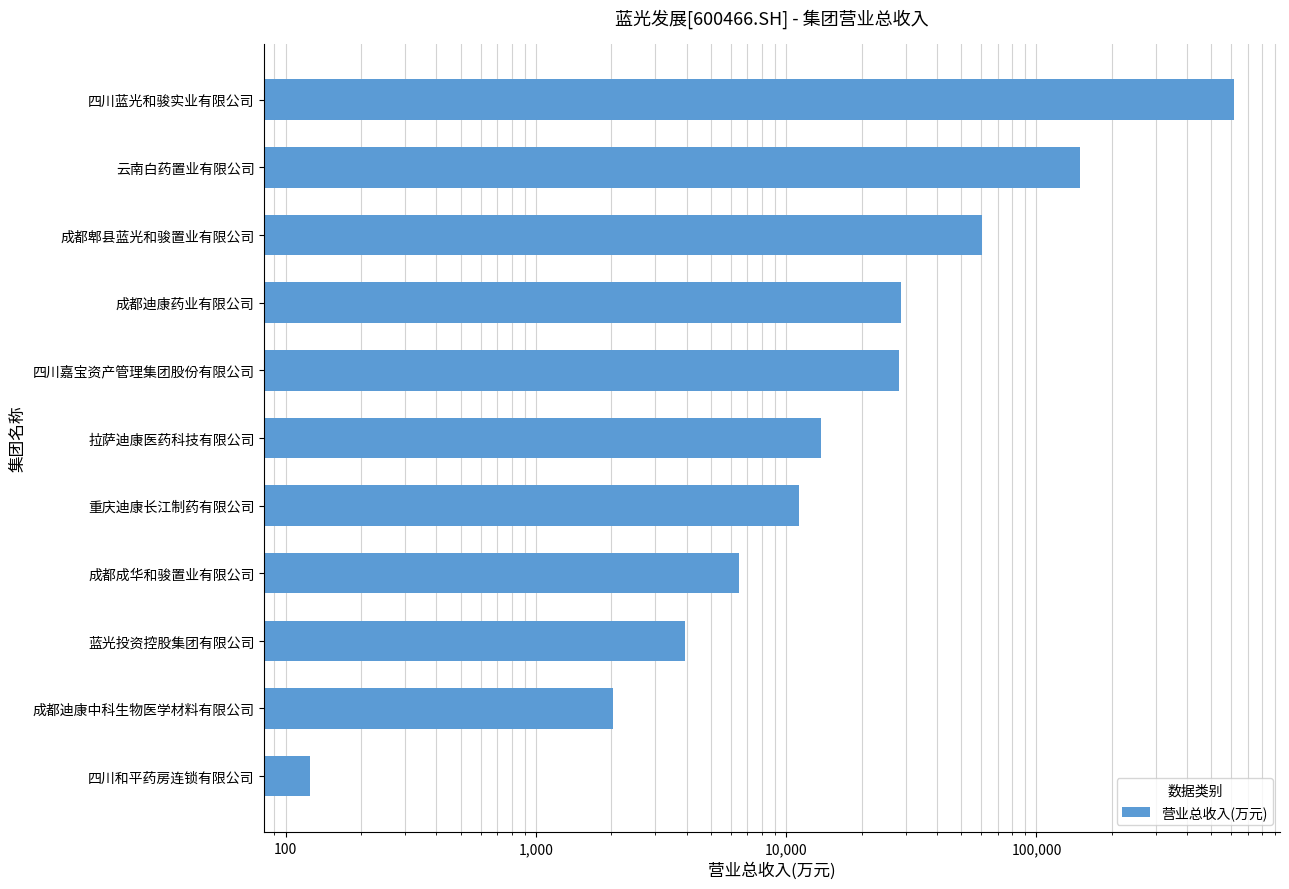

What is the greatest value displayed?

615029.7